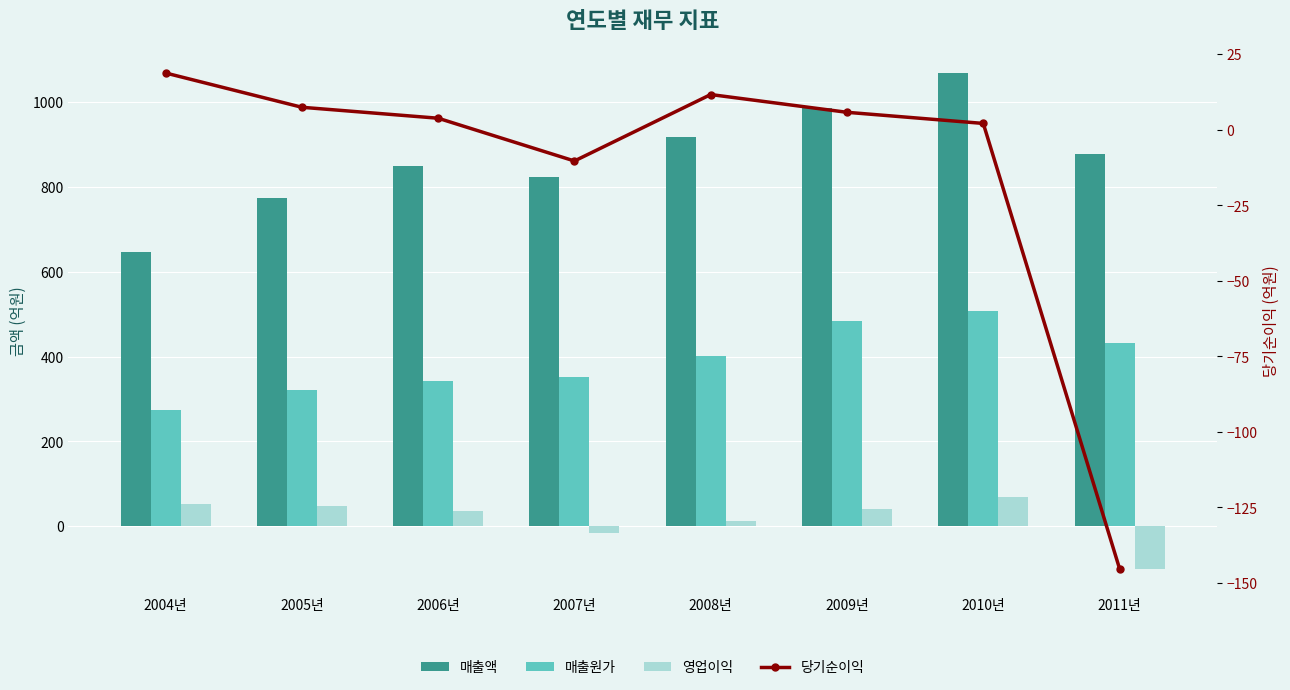

List the labels in order of 당기순이익 value, largest first.

2004년, 2008년, 2005년, 2009년, 2006년, 2010년, 2007년, 2011년